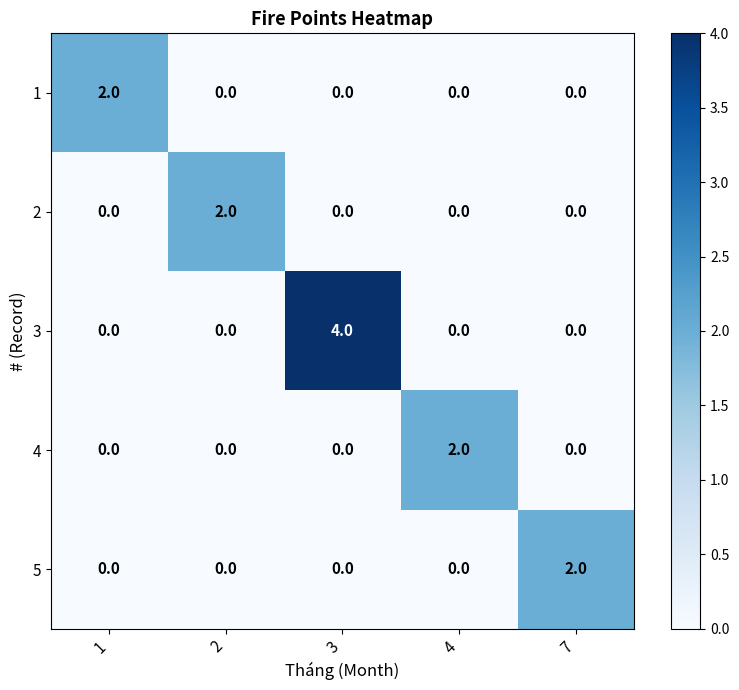

The 5 series shows -1 at 4. True or false?

False